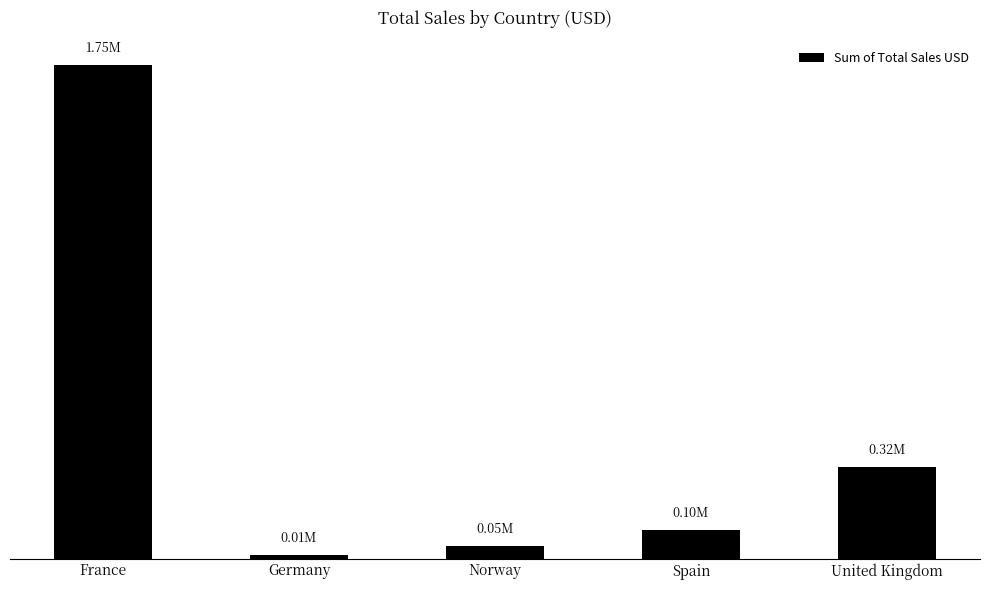

What is the sum of the values at Norway and France?

1790676.9